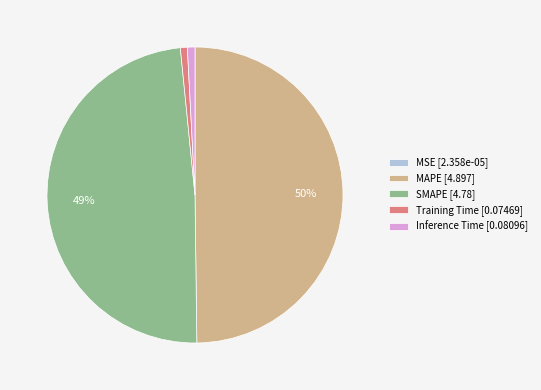

To the nearest percent, what percentage of the pie is MAPE?

50%